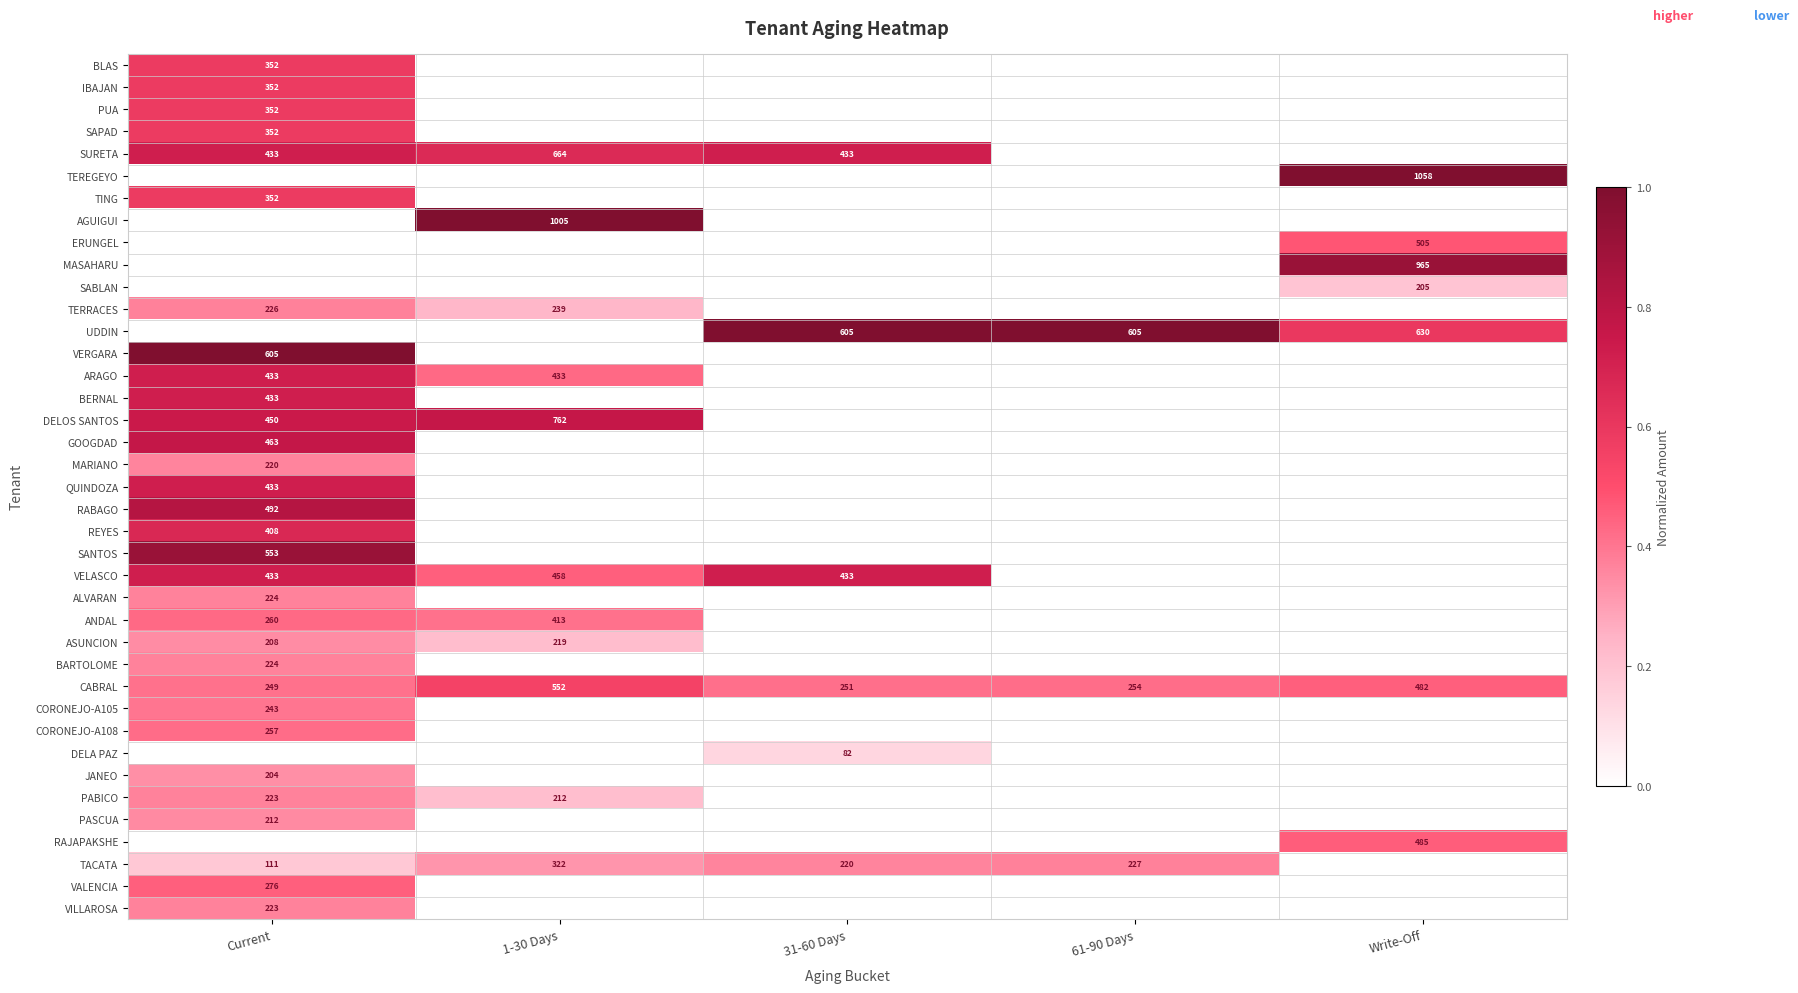

True or false: VERGARA has a value of 605 at Current.

True